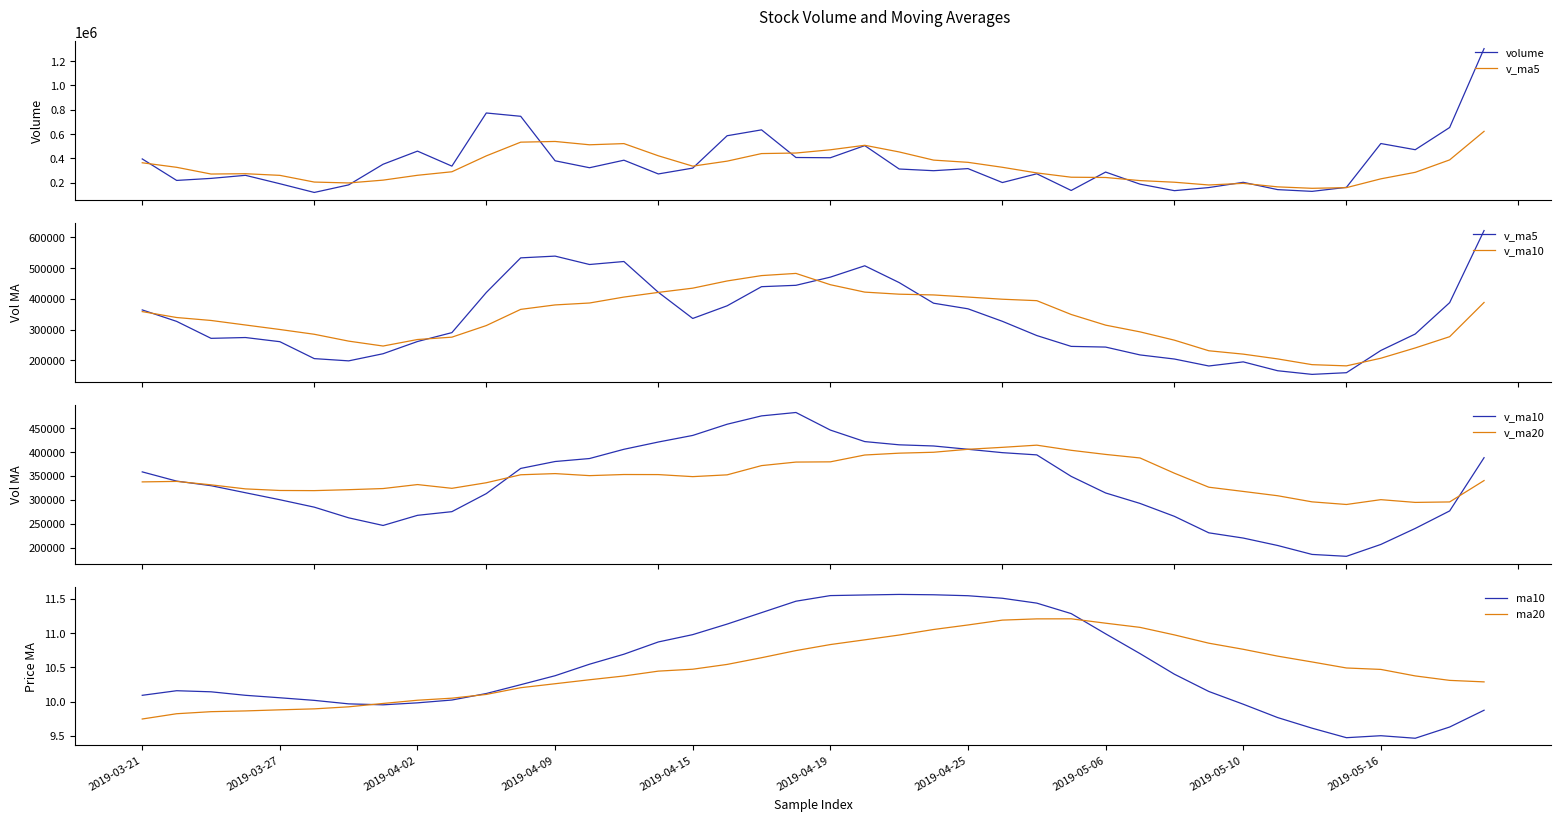

What is the maximum value shown in the chart?

1301075.4